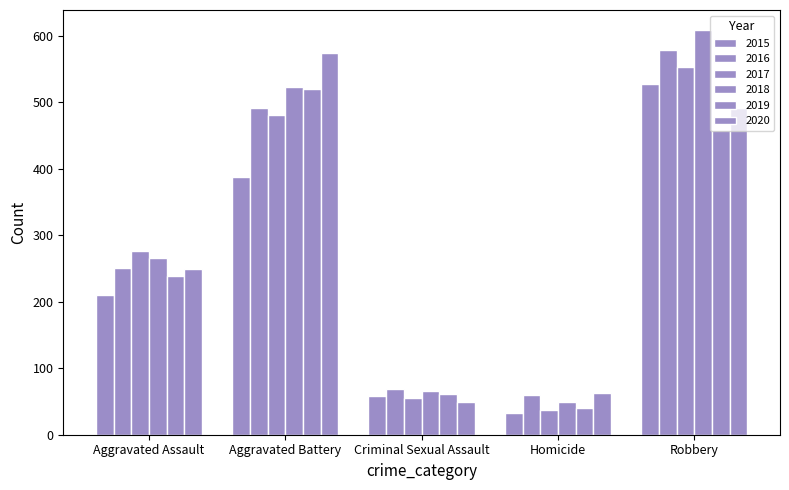

What is the spread (max minus min) of values at Homicide?

31